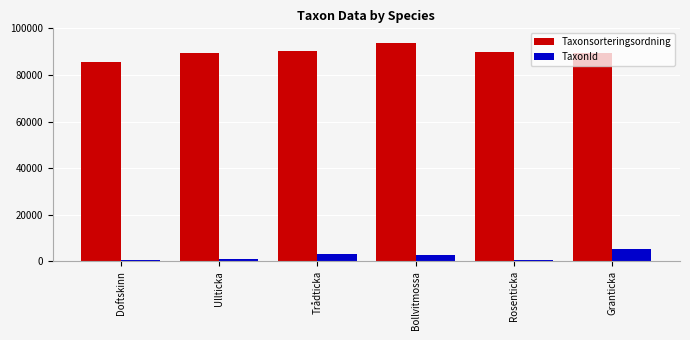

What is the smallest value displayed?

510